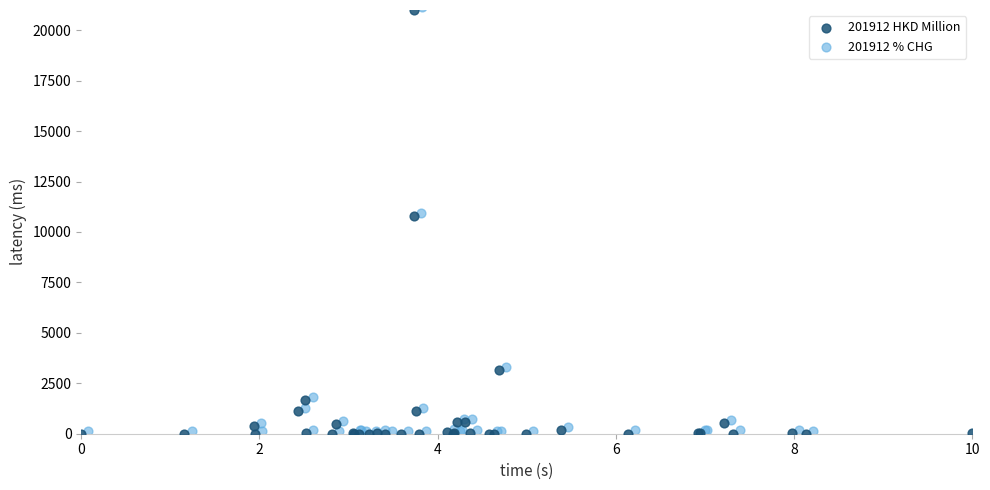

What are all the series names shown in the legend?

201912 HKD Million, 201912 % CHG